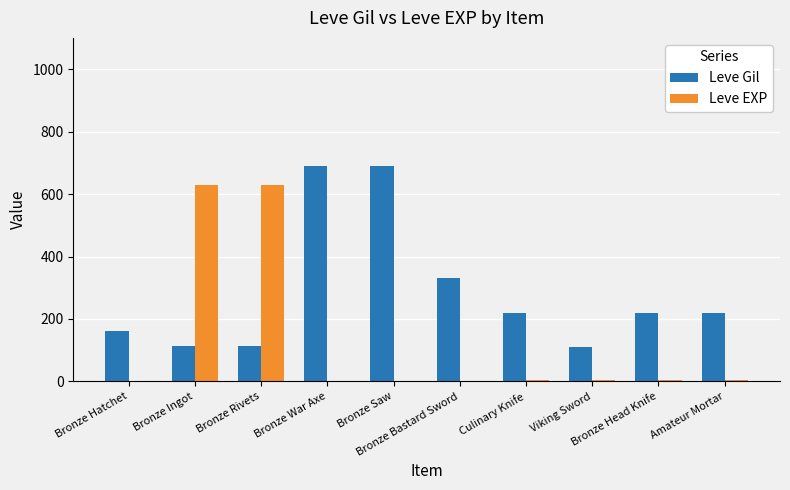

What is the highest value of the Leve Gil series?

690